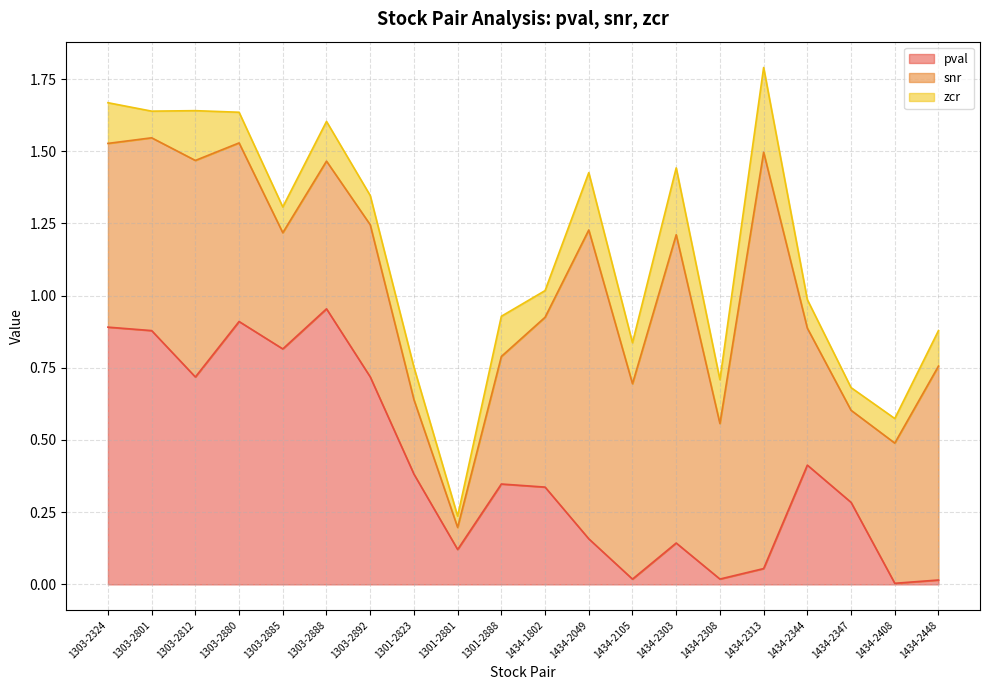

What is the total value across all series at 1303-2885?

1.3